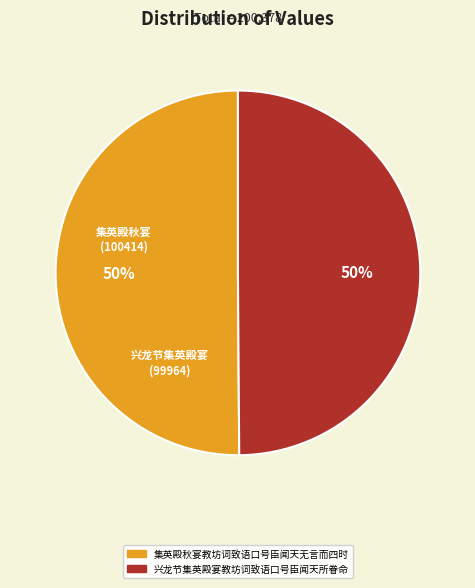

Is it true that 集英殿秋宴教坊词致语口号臣闻天无言而四时 is 38% of the pie?

False